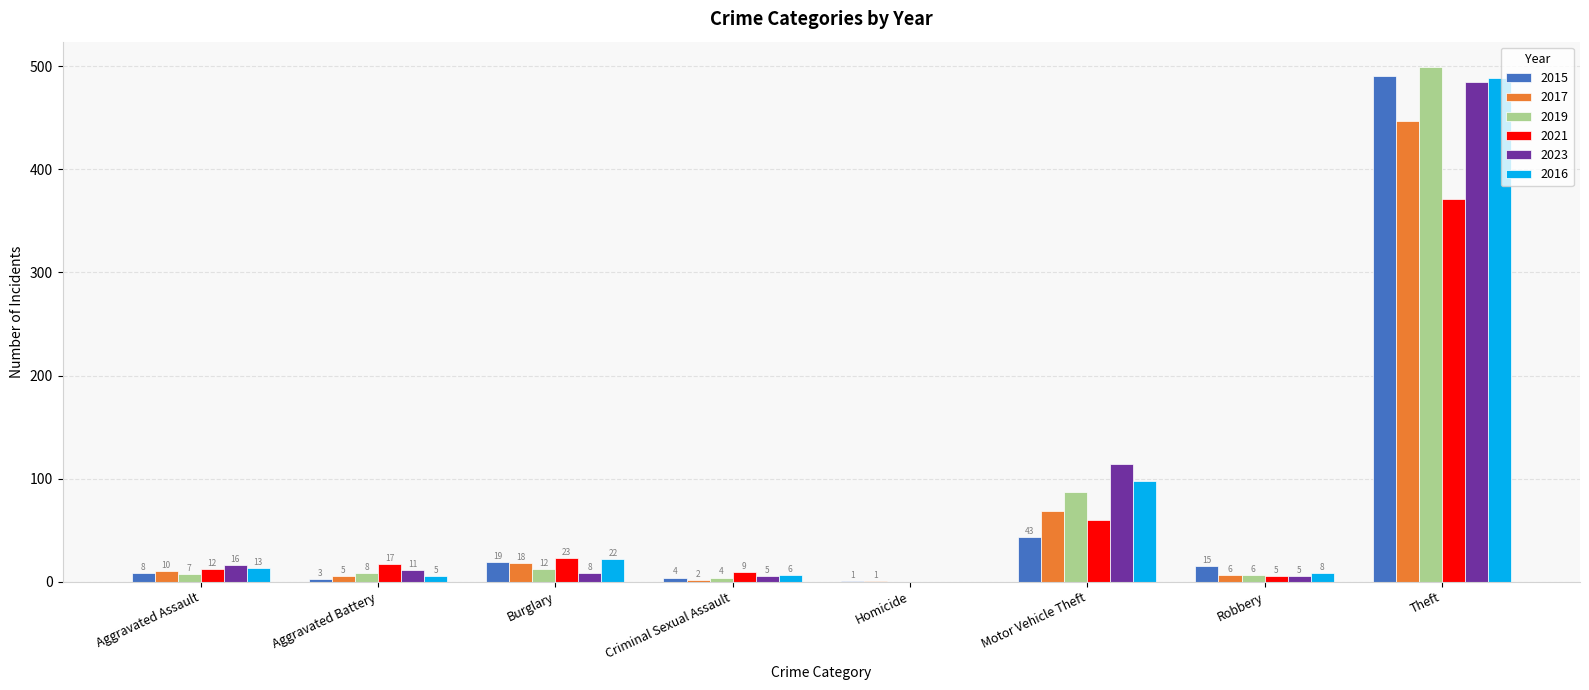

At which category is the sum across all series the highest?

Theft